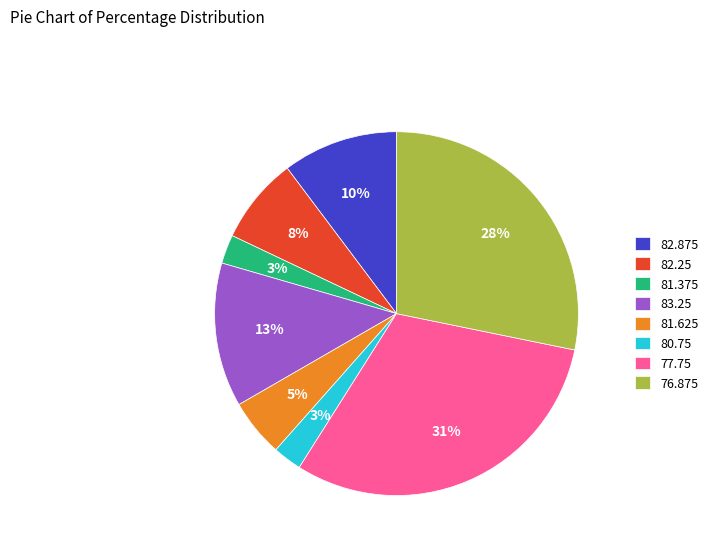

How many segments does this pie chart have?

8